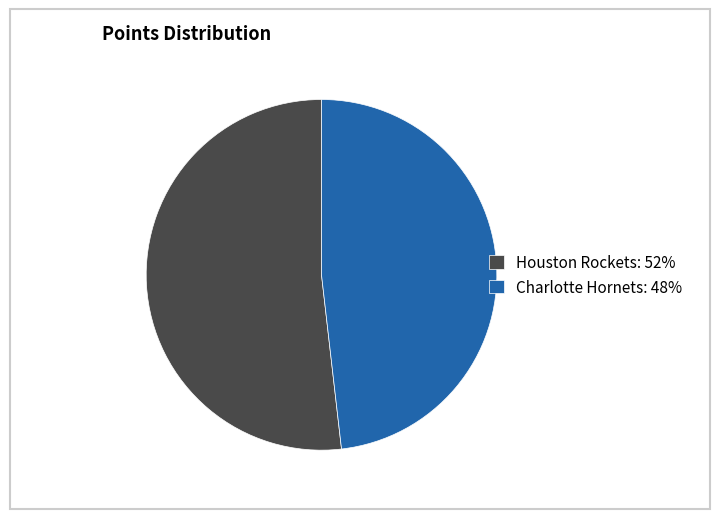

Combined, do Charlotte Hornets: 48% and Houston Rockets: 52% account for over 50%?

Yes